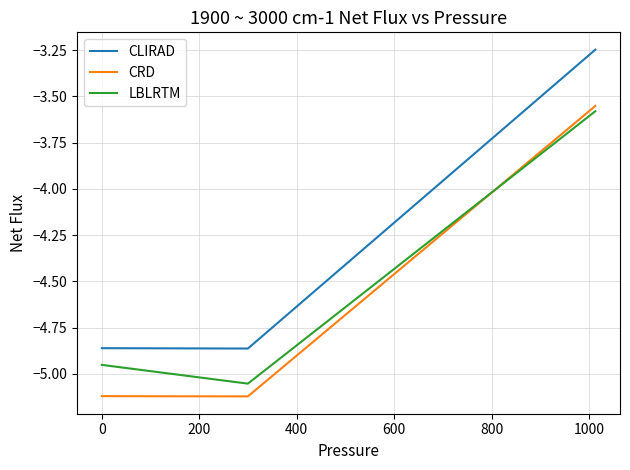

What is the difference between the maximum and second lowest values in the CRD series?

1.6